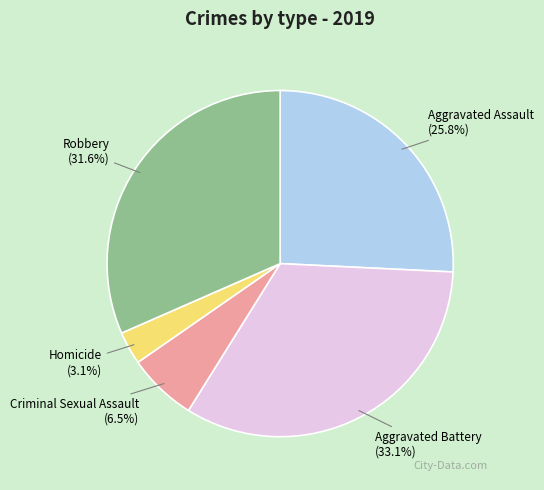

To the nearest percent, what is the difference between the Aggravated Assault and Homicide slice percentages?

23%